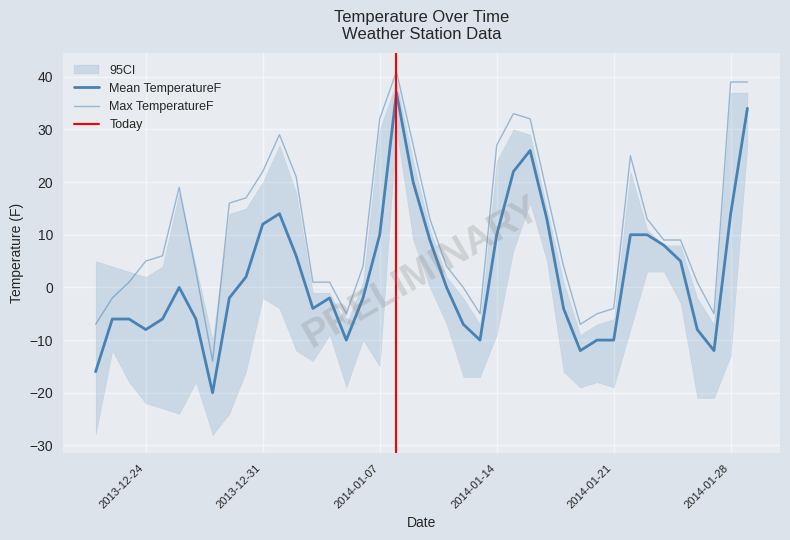

Does the chart display data point markers on the line(s)?

No